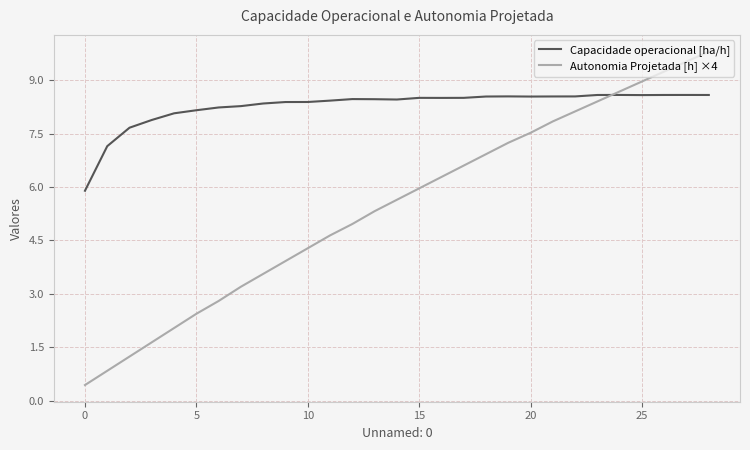

Which series has the widest spread of values?

Autonomia Projetada [h] ×4